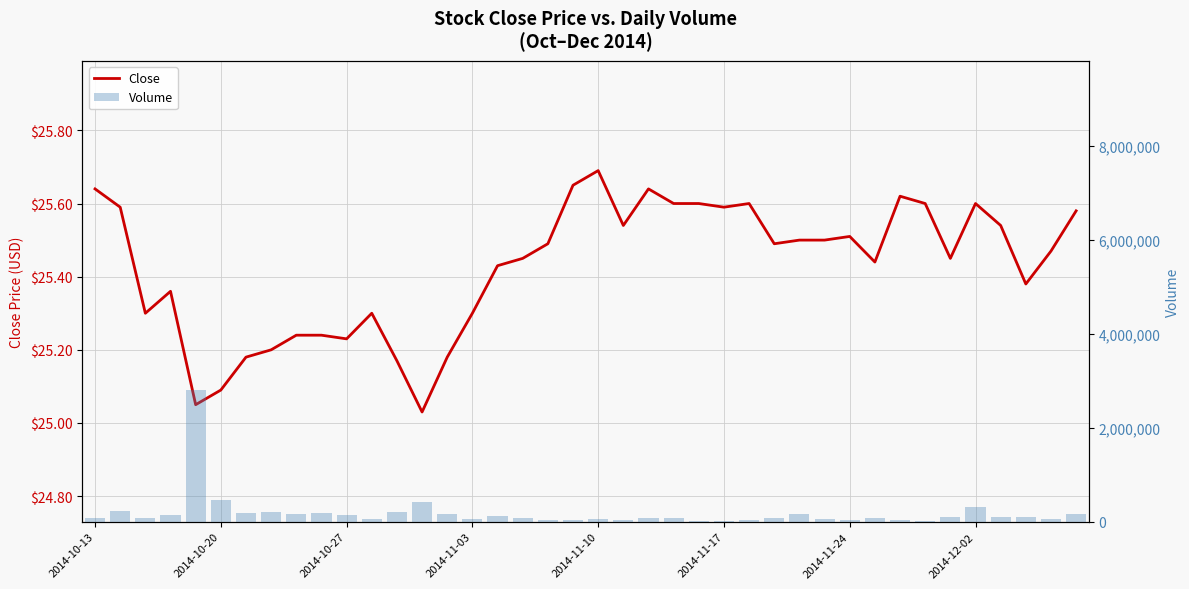

Rank the series by their maximum value, from lowest to highest.

Close, Volume